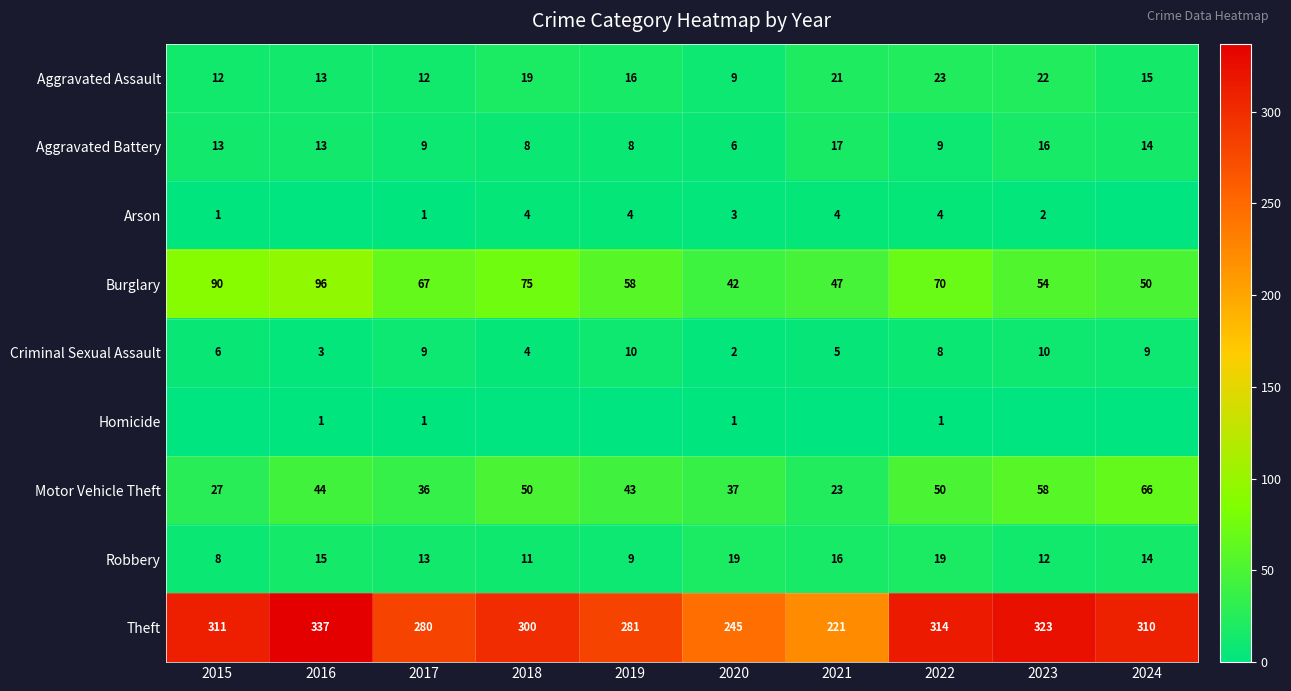

Is the value of Aggravated Battery at 2017 greater than the value of Theft at 2023?

No